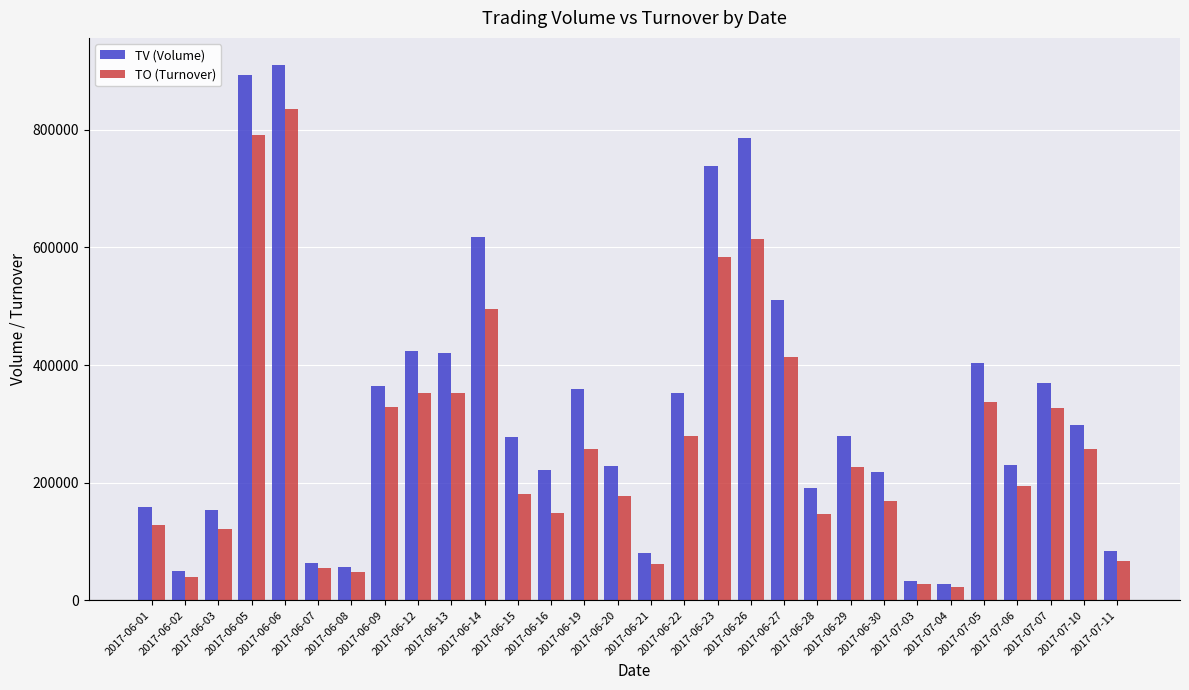

Which series has the largest total across all categories?

TV (Volume)